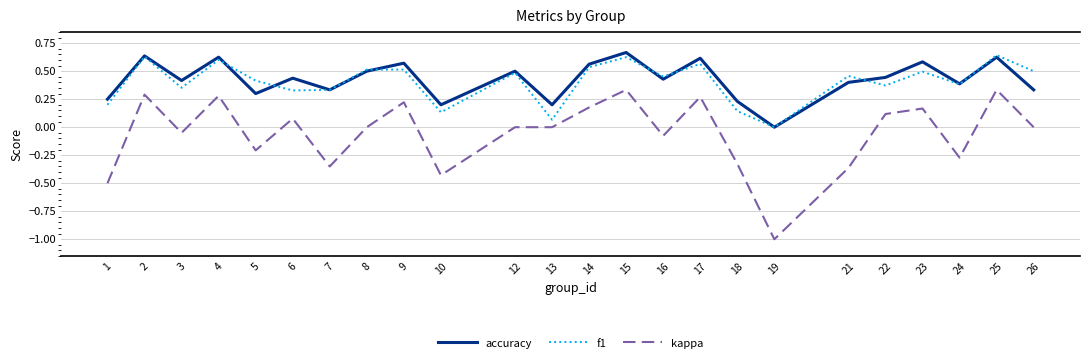

Which category has the lowest value in the f1 series?

19